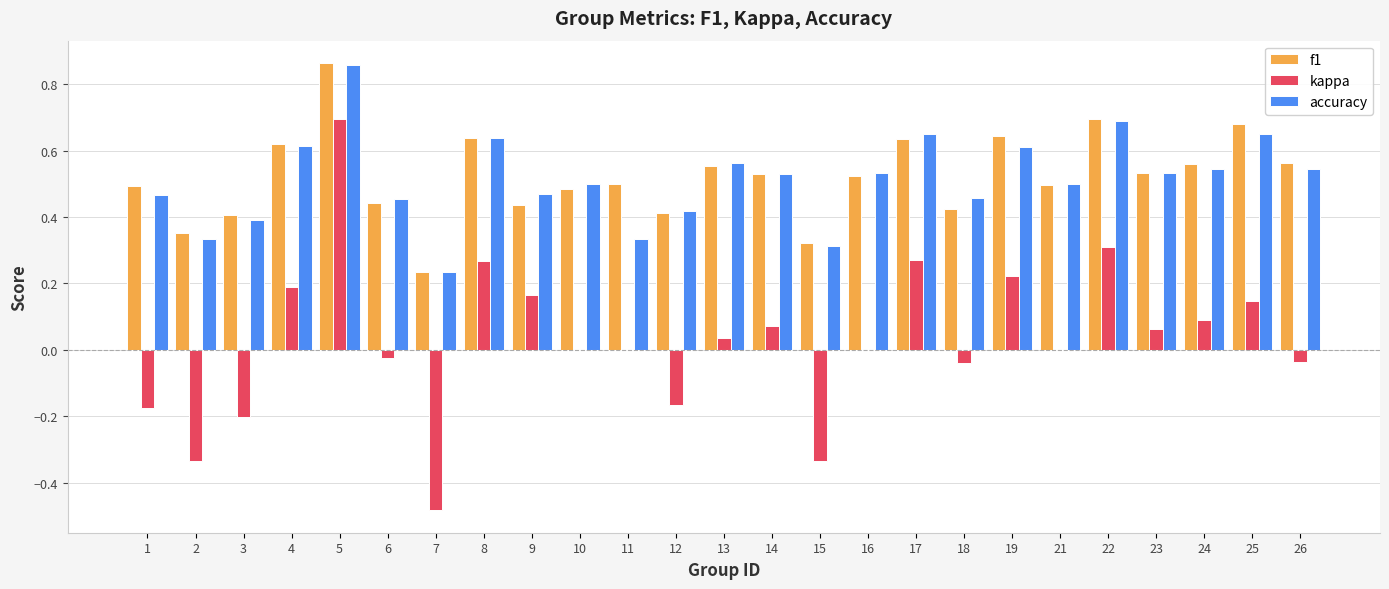

The accuracy series shows 0.5 at 15. True or false?

False